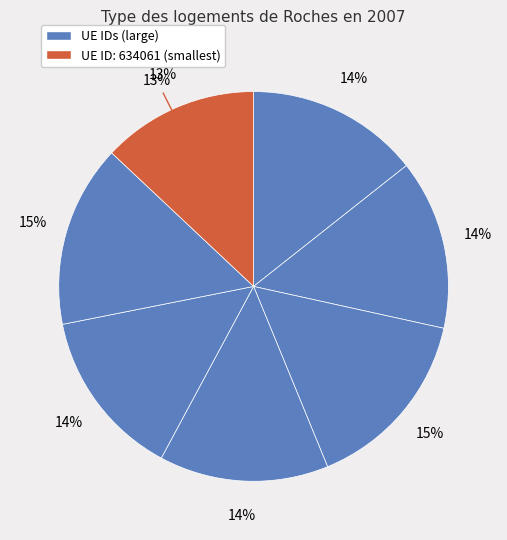

True or false: 557196 accounts for 15% of the total.

True